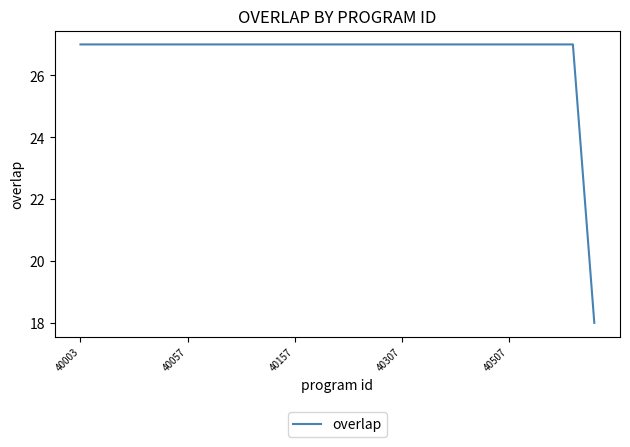

What is the smallest value displayed?

18